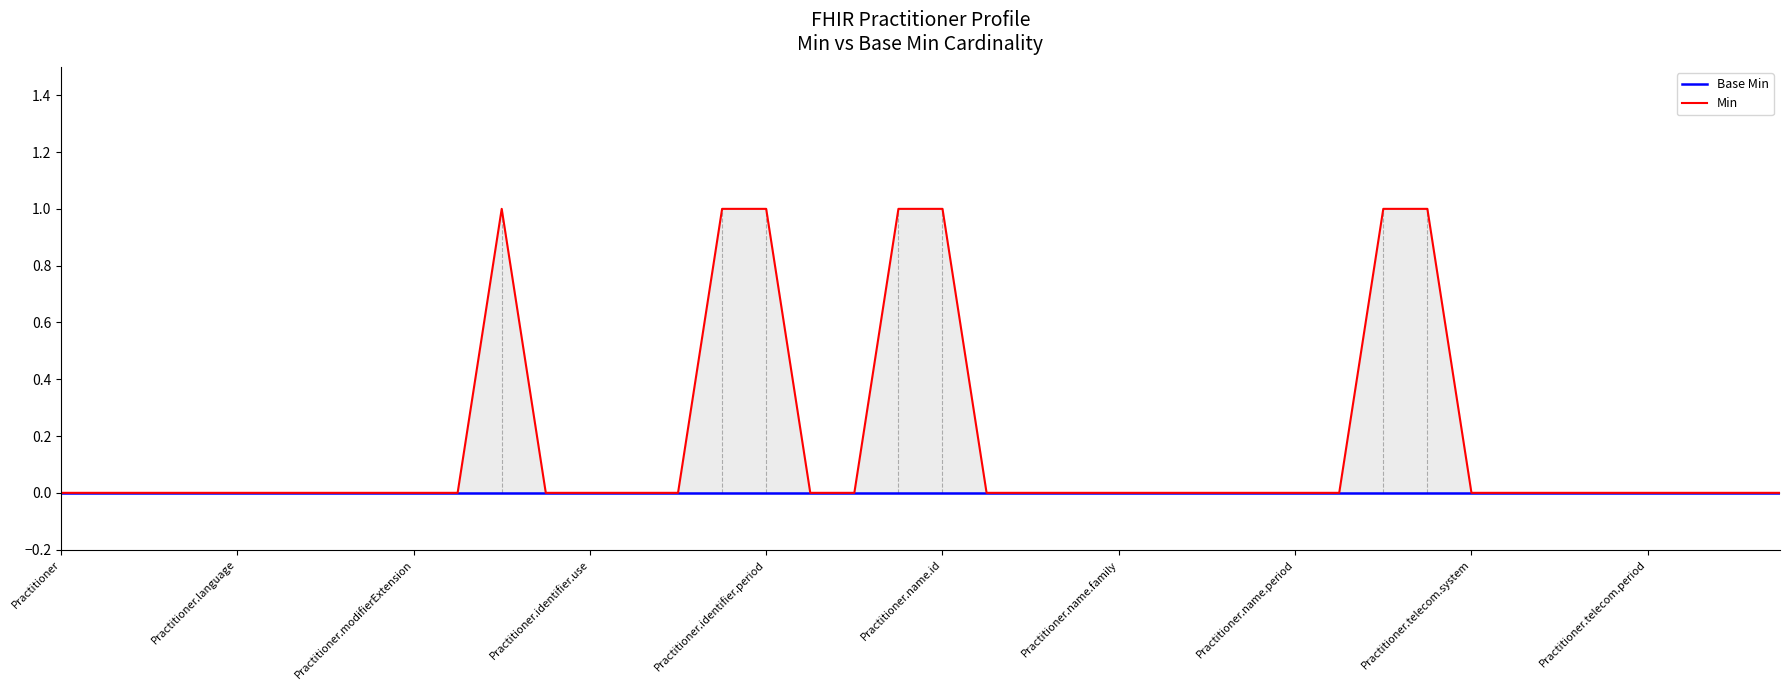

In Min, how many points are higher than both neighbors (excluding endpoints)?

1